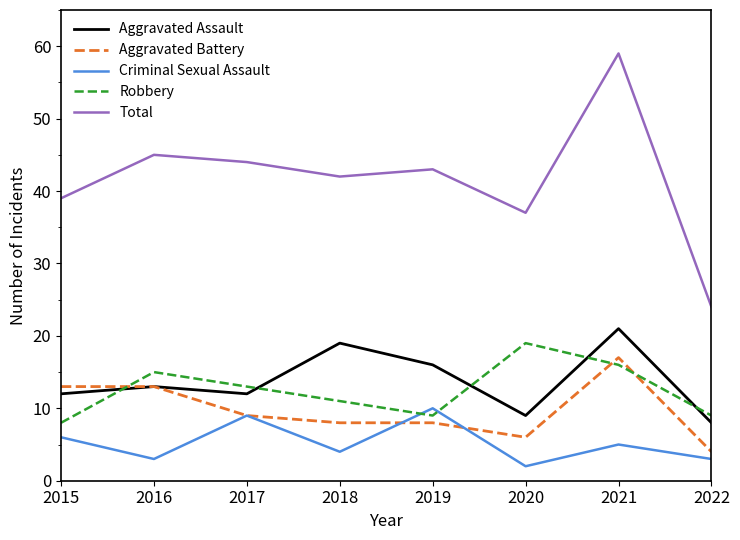

What is the approximate value of Total at 2015?

39